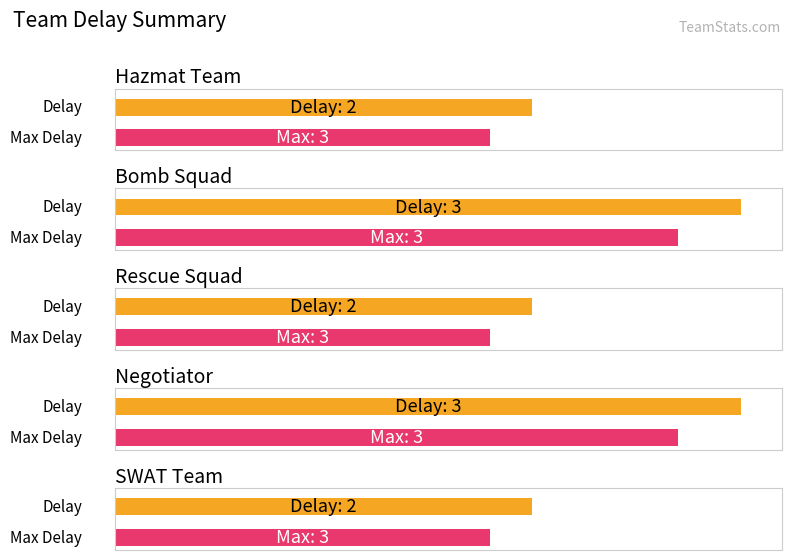

True or false: the data shows 3 at Negotiator.

True